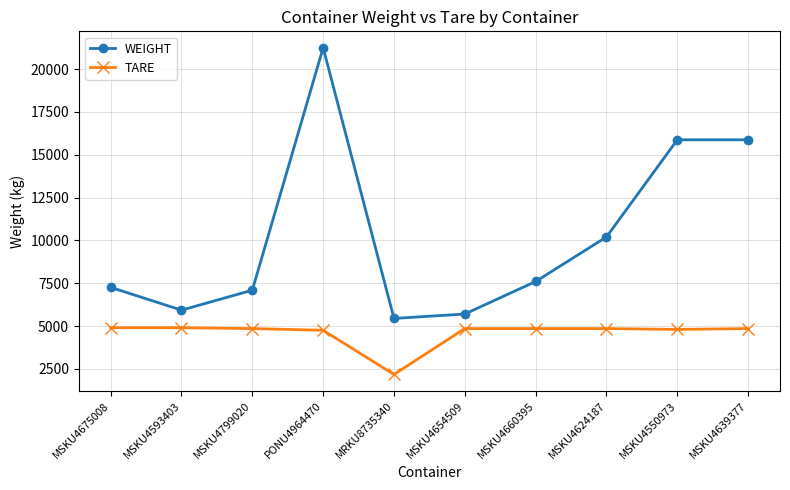

At which category is the sum across all series the highest?

PONU4964470